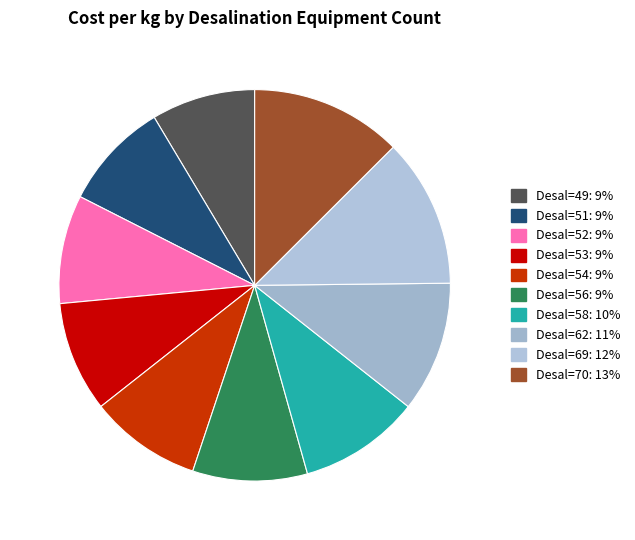

Is there a majority slice in this chart?

No